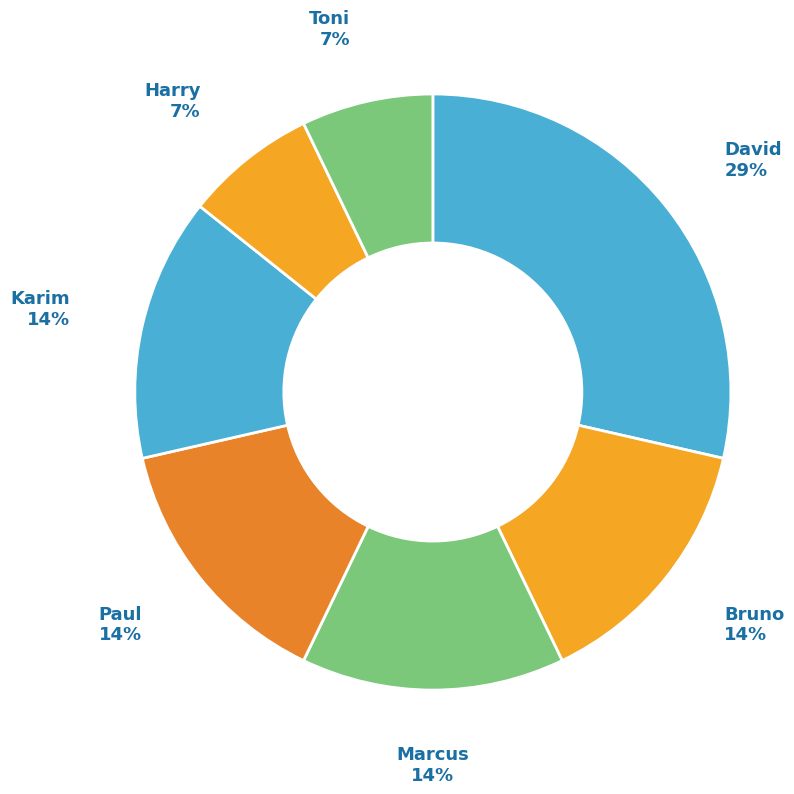

Does Toni account for over 50% of the chart?

No